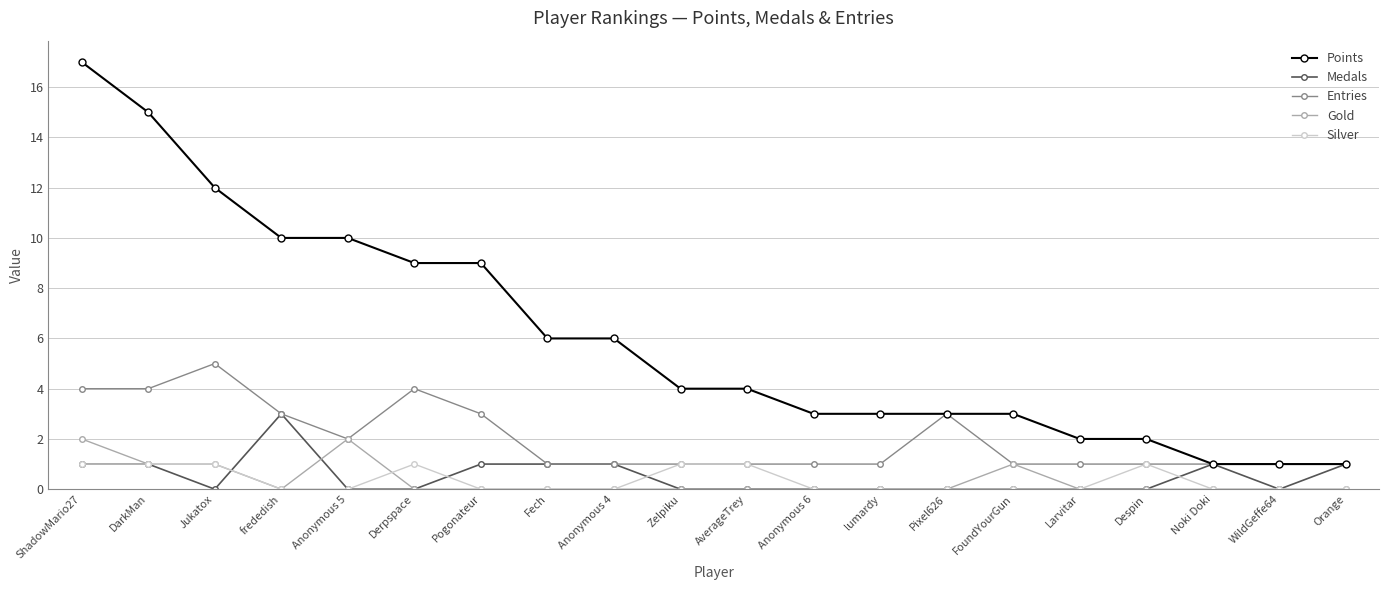

True or false: Medals and Gold cross at least once.

True